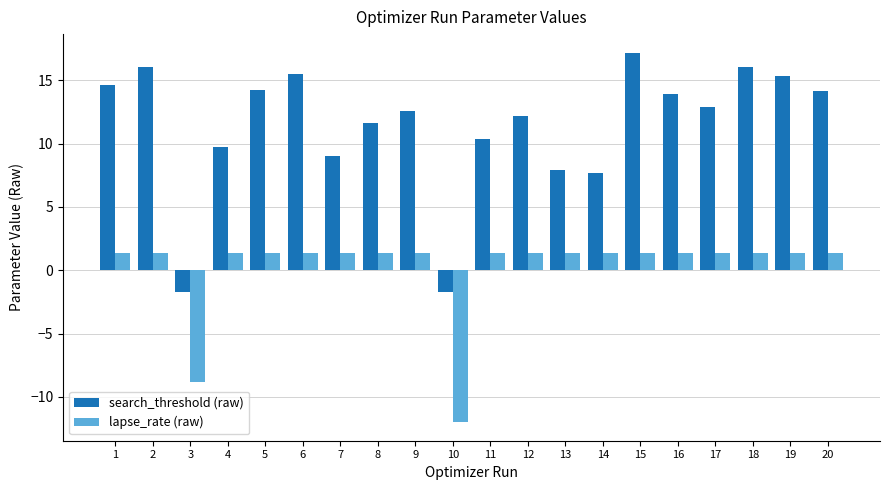

List the series in order of their overall mean, highest first.

search_threshold (raw), lapse_rate (raw)